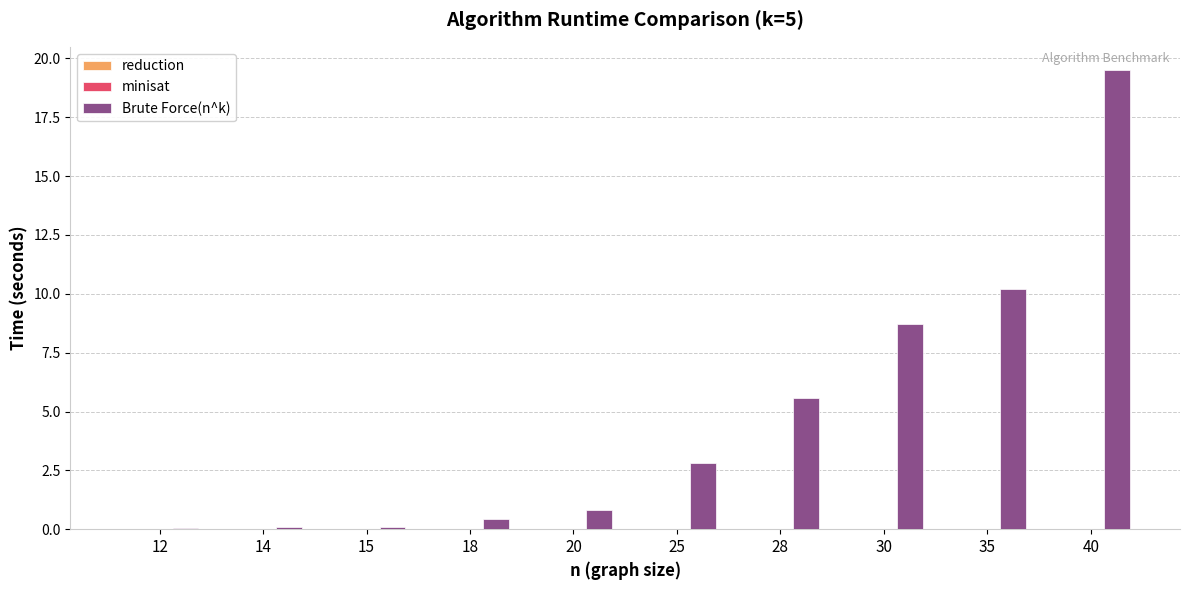

Which series has the largest total across all categories?

Brute Force(n^k)